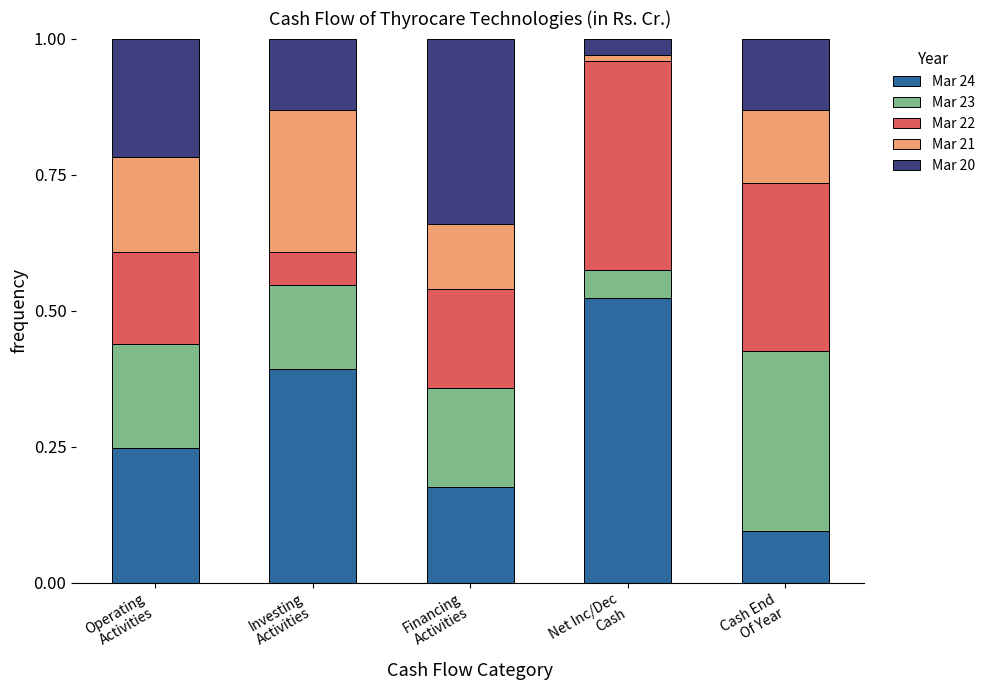

How many bars are there in total?

5